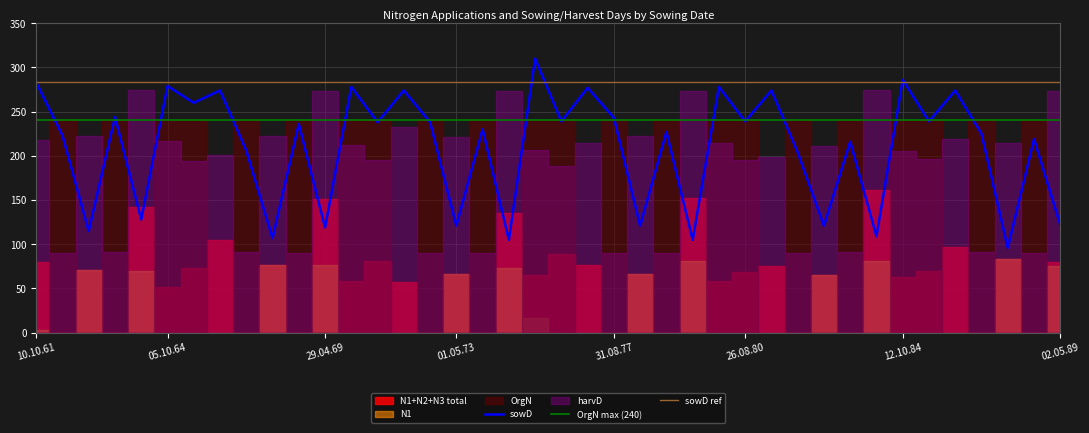

Does the chart have visible grid lines?

Yes